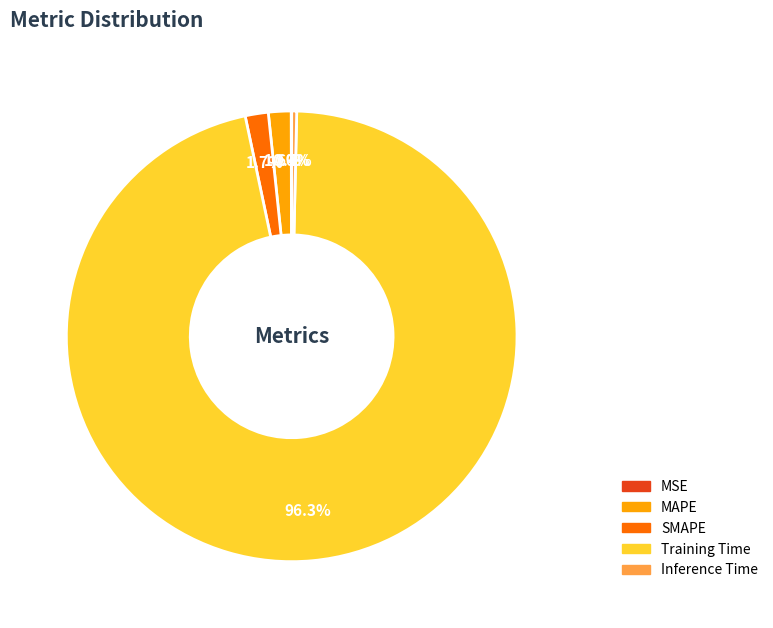

To the nearest percent, what is the combined percentage of MAPE and SMAPE?

3%